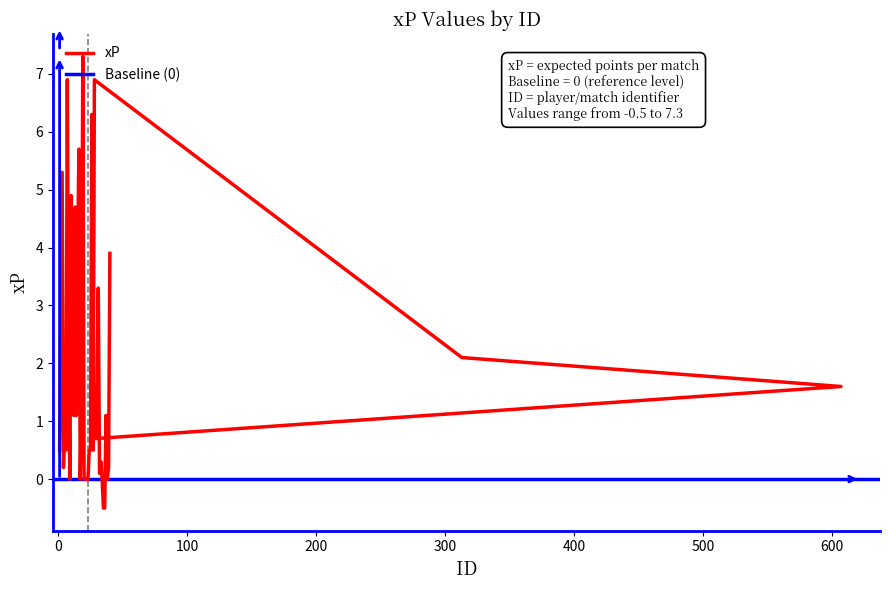

What is the label of the 23rd point from the left?

25